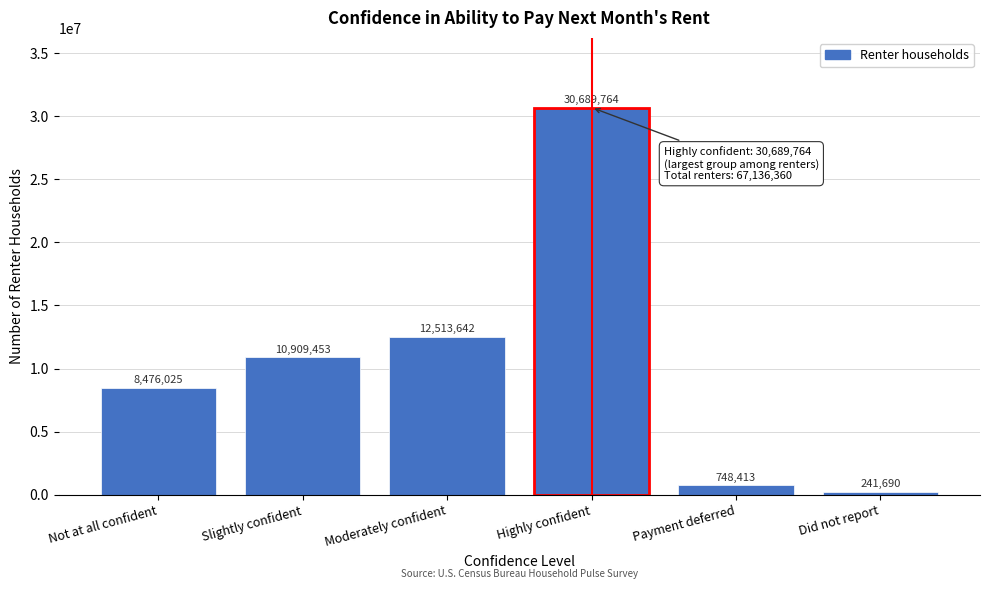

Reading left to right, what are all the values shown in this chart?

Not at all confident=8476025	Slightly confident=10909453	Moderately confident=12513642	Highly confident=30689764	Payment deferred=748413	Did not report=241690